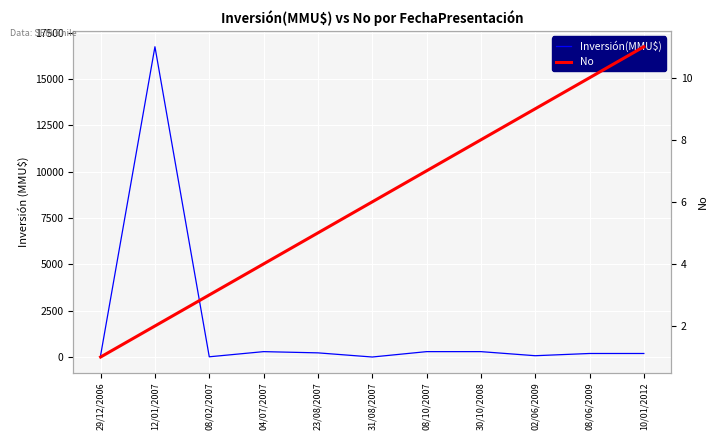

How many lines are shown in the chart?

2